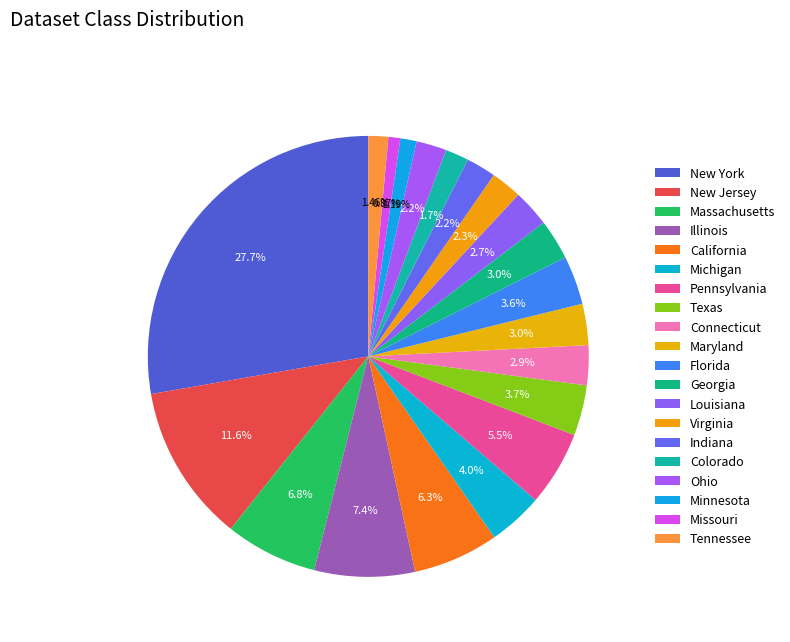

How many slices are in this pie chart?

20